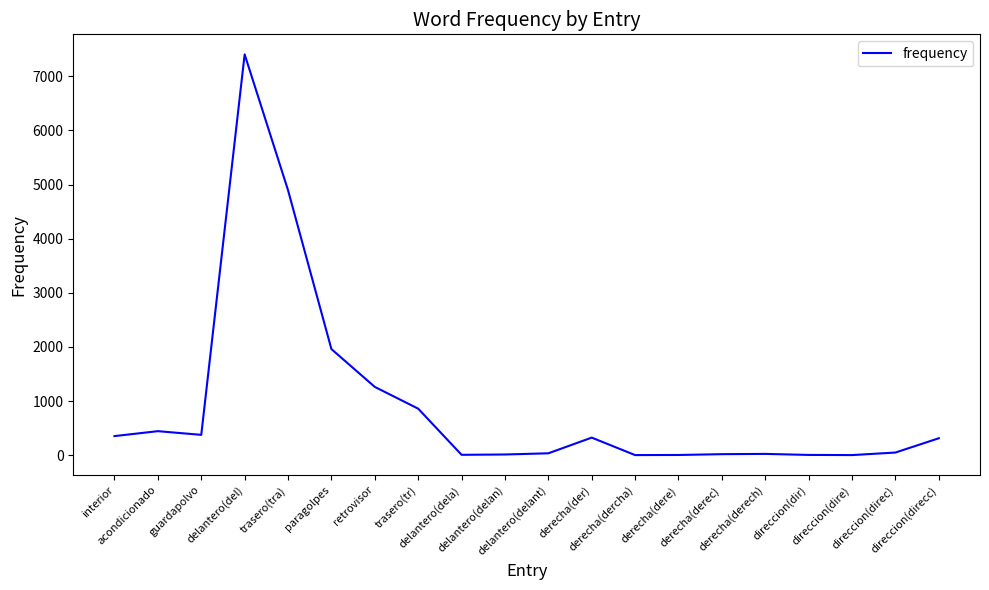

Where does the data first go above 312?

interior